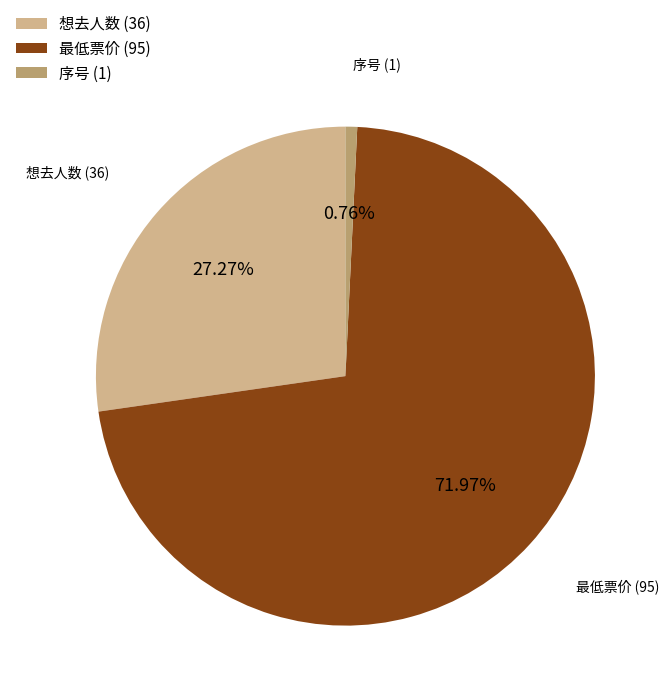

Combined, do 序号 (1) and 想去人数 (36) account for over 50%?

No